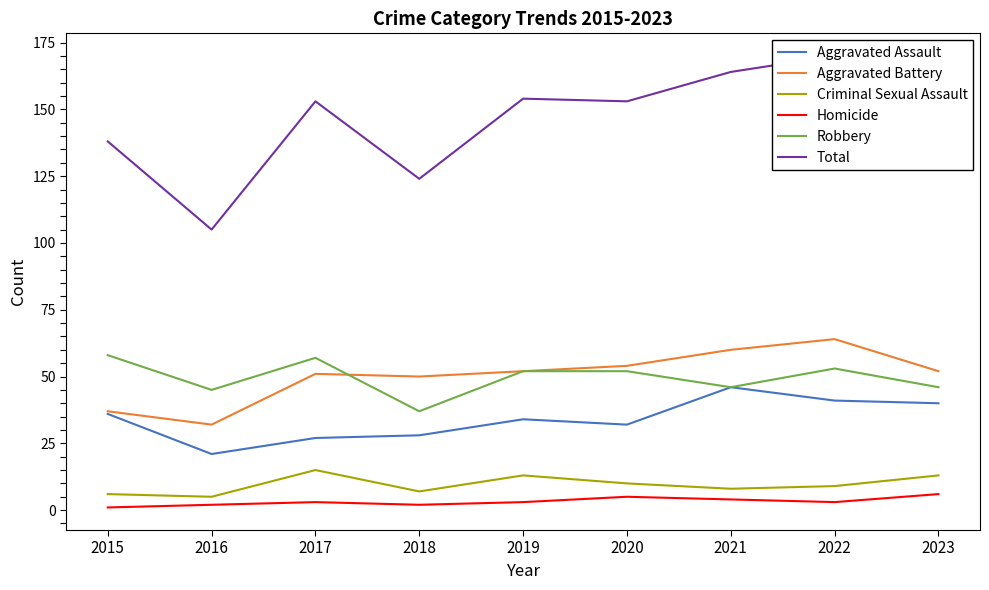

The value of Aggravated Assault at 2020 is 32. True or false?

True